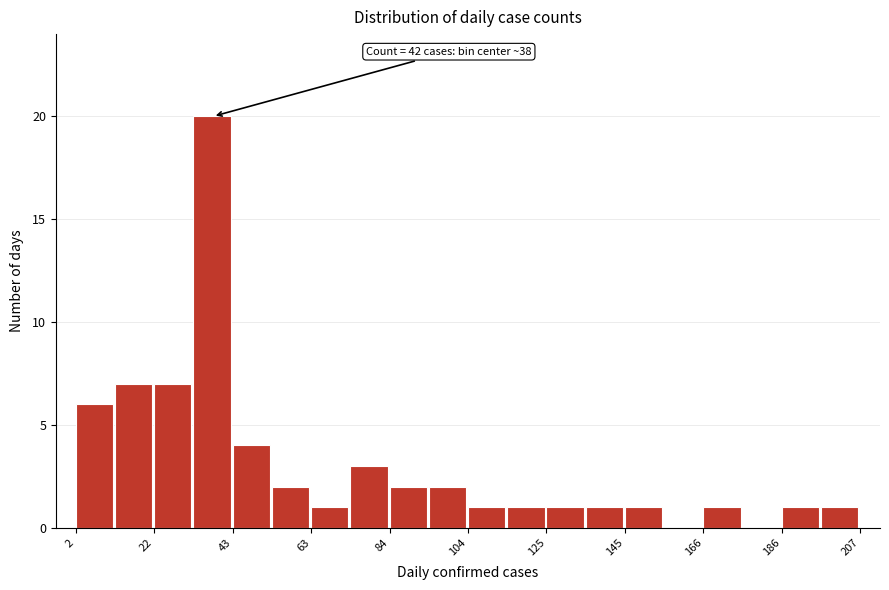

Around what value on the x-axis is the tallest bar? Give the approximate position of its centre, as read against the axis.

40